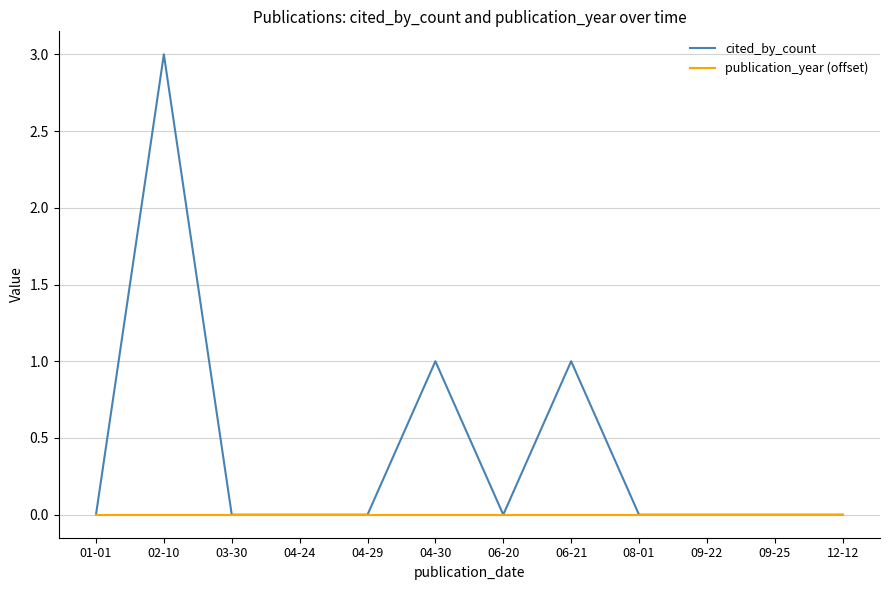

Is the value of cited_by_count at 02-10 greater than the value of publication_year (offset) at 03-30?

Yes